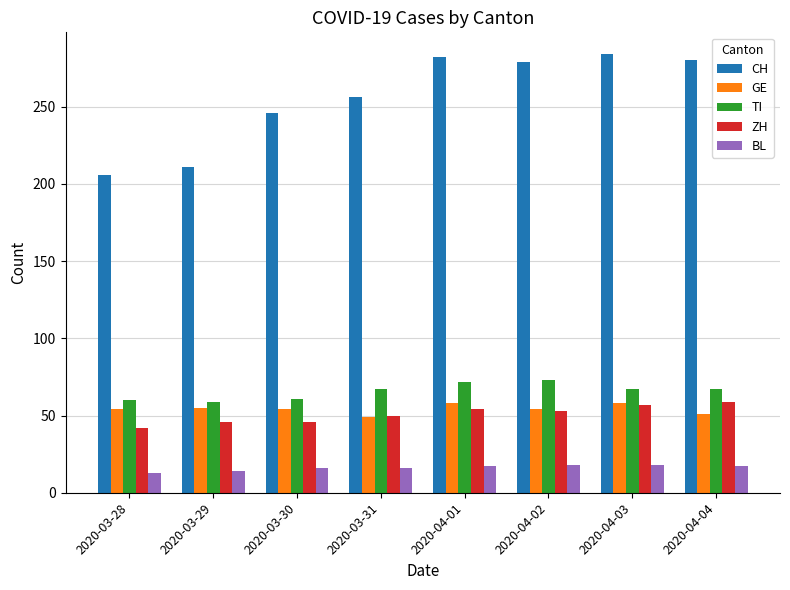

How many data points in ZH are less than 53?

4